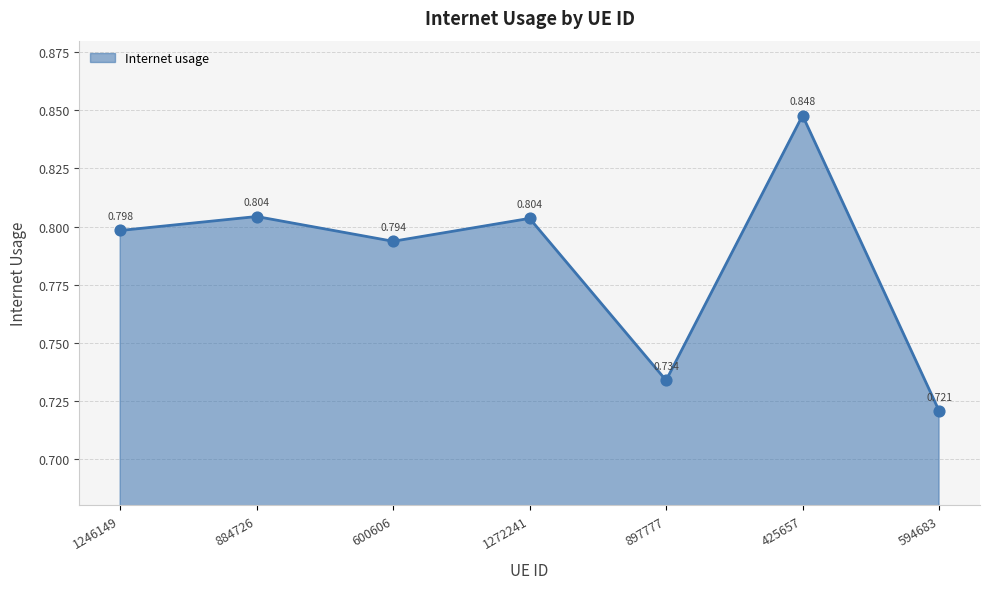

What is the change in value from 1246149 to 594683?

-0.1